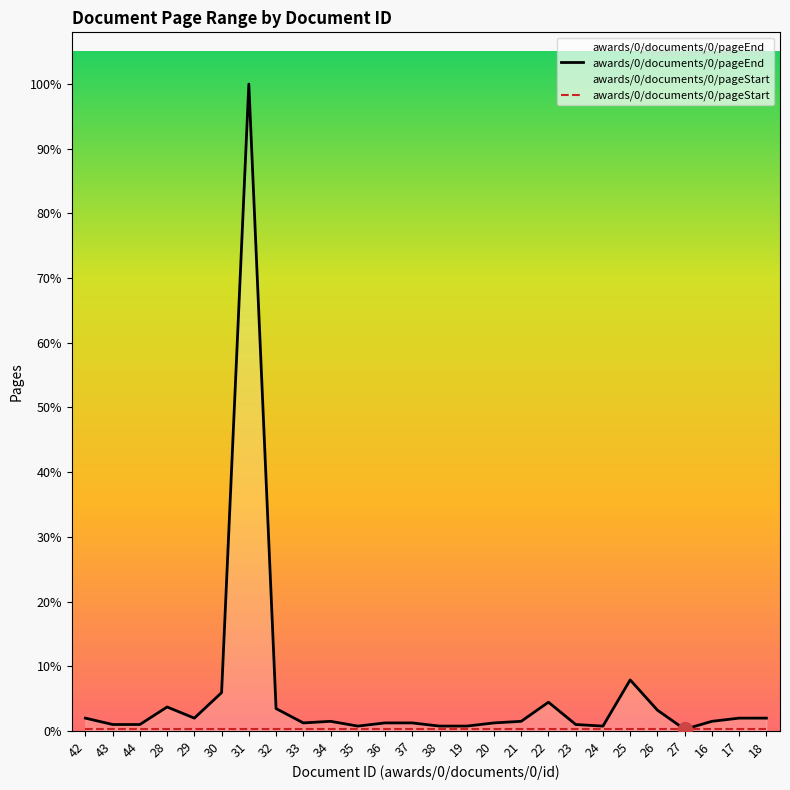

Does the chart display data point markers on the line(s)?

No